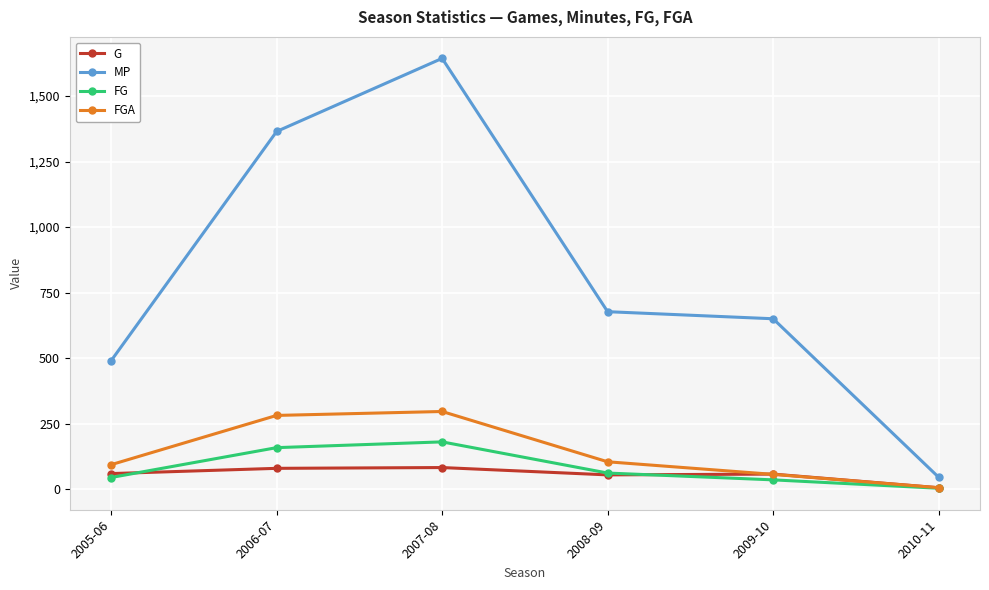

What value does the MP series have at 2010-11?

45